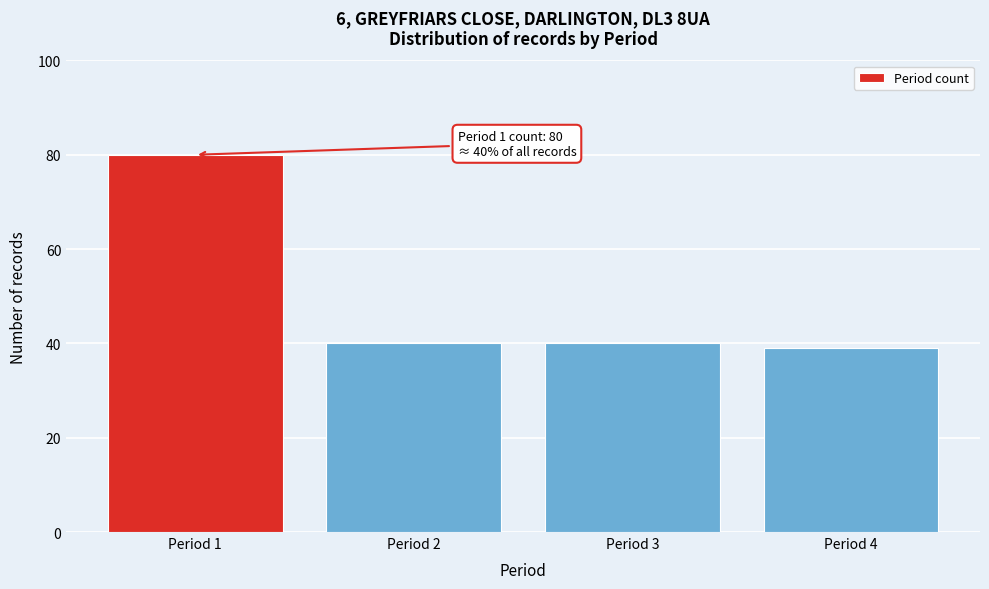

Reading right to left, list all the values displayed in this chart.

39	40	40	80